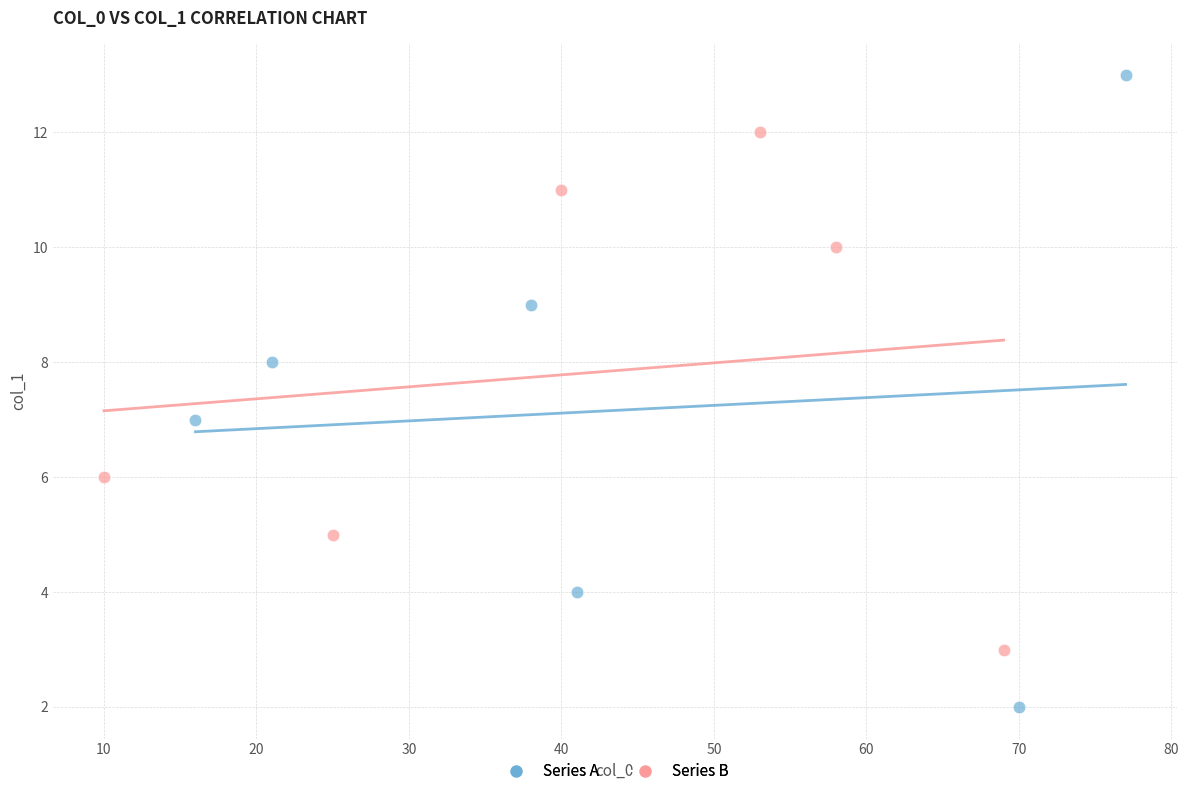

Which series contains the lowest Y value?

Series A